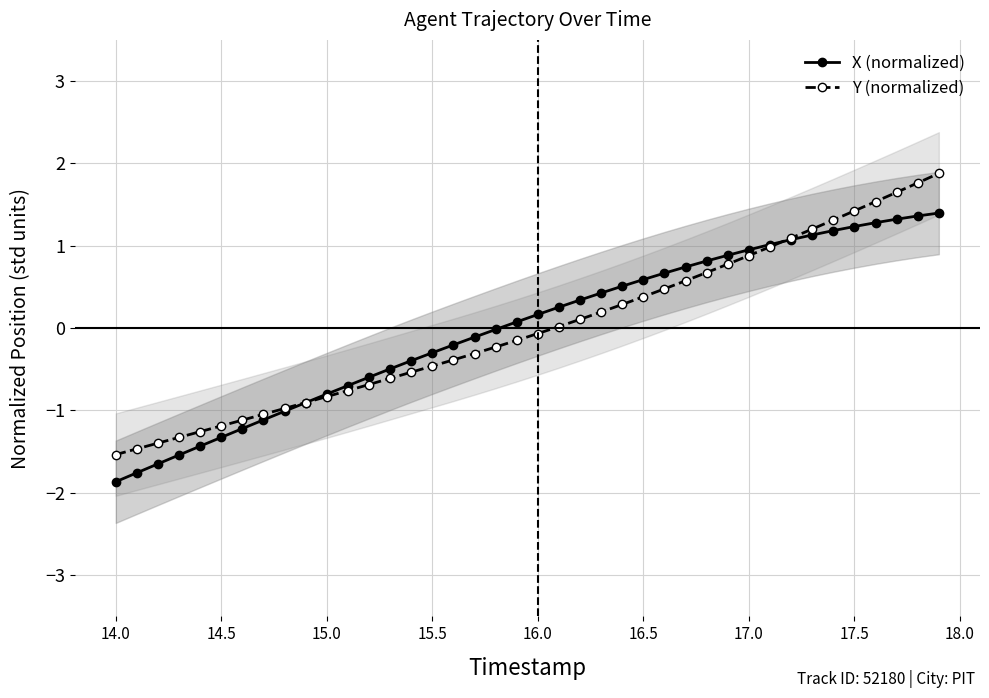

Rank the series at 14.0 from highest to lowest value.

Y (normalized), X (normalized)